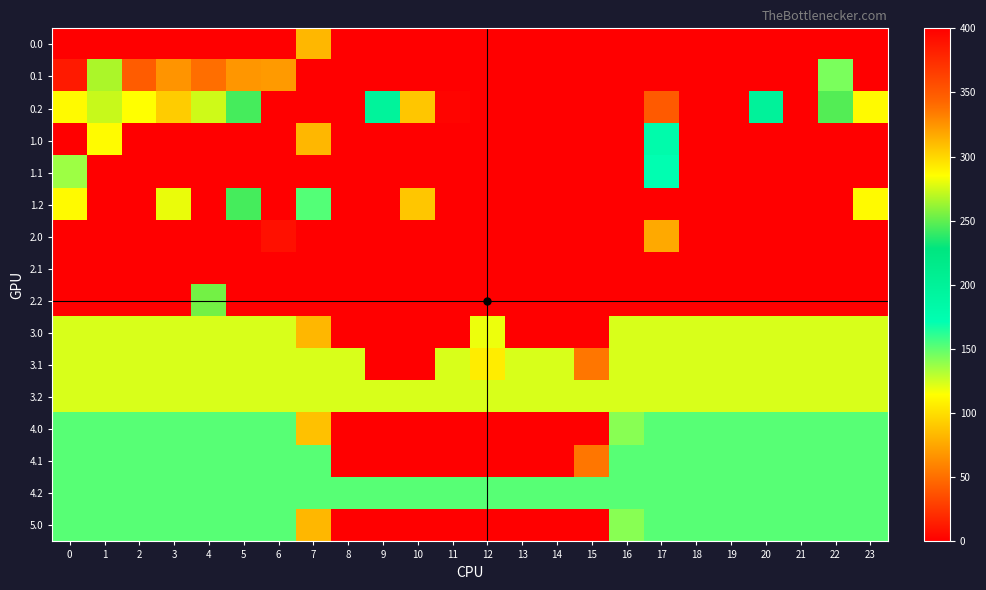

At 15, list the series in order from largest to smallest.

0.2, 4.2, 3.2, 3.1, 4.1, 0.0, 0.1, 1.0, 1.1, 1.2, 2.0, 2.1, 2.2, 3.0, 4.0, 5.0